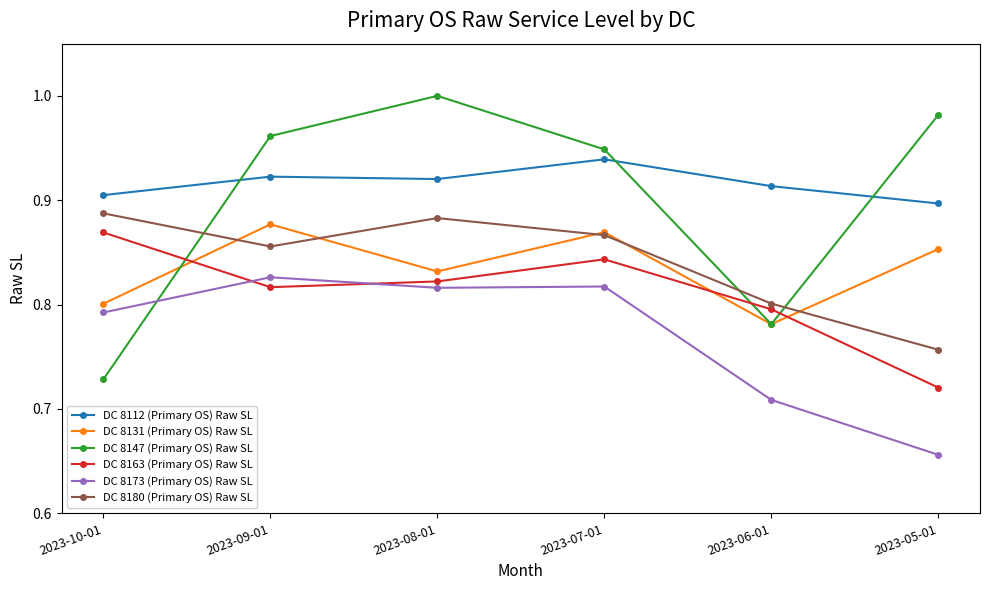

Which series has the widest spread of values?

DC 8147 (Primary OS) Raw SL